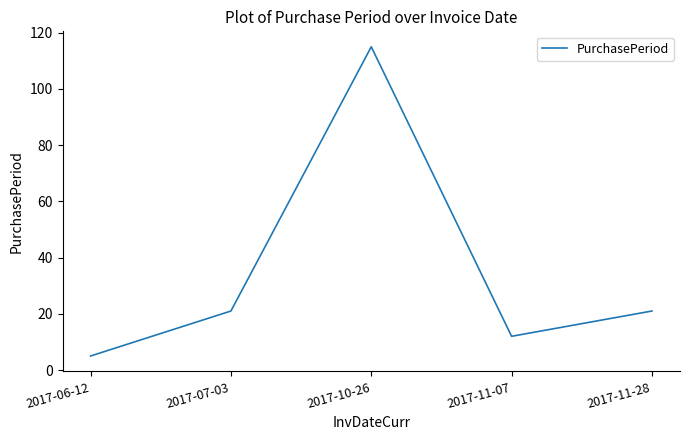

Where is the first local maximum?

2017-10-26